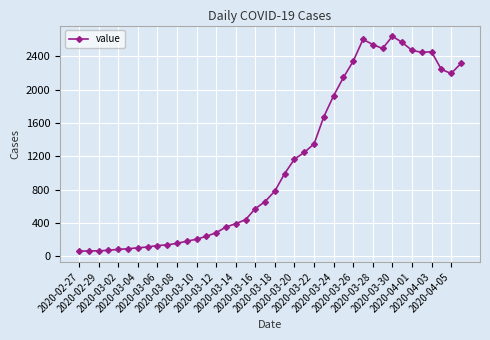

What is the value of the 1st point from the left?

61